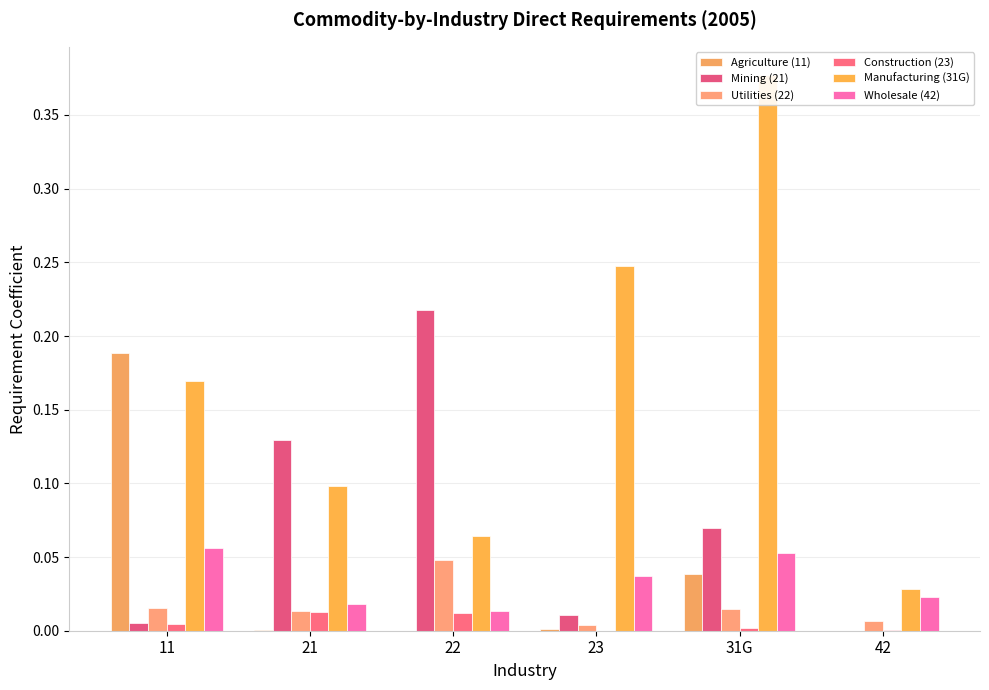

Which category has the highest value in the Construction (23) series?

21